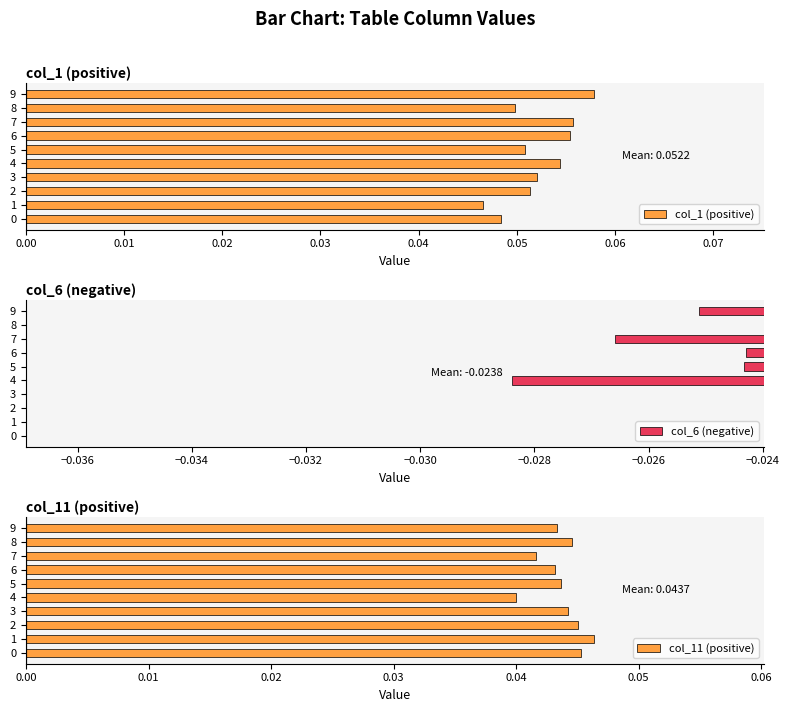

At which label does col_11 (positive) reach its minimum?

4